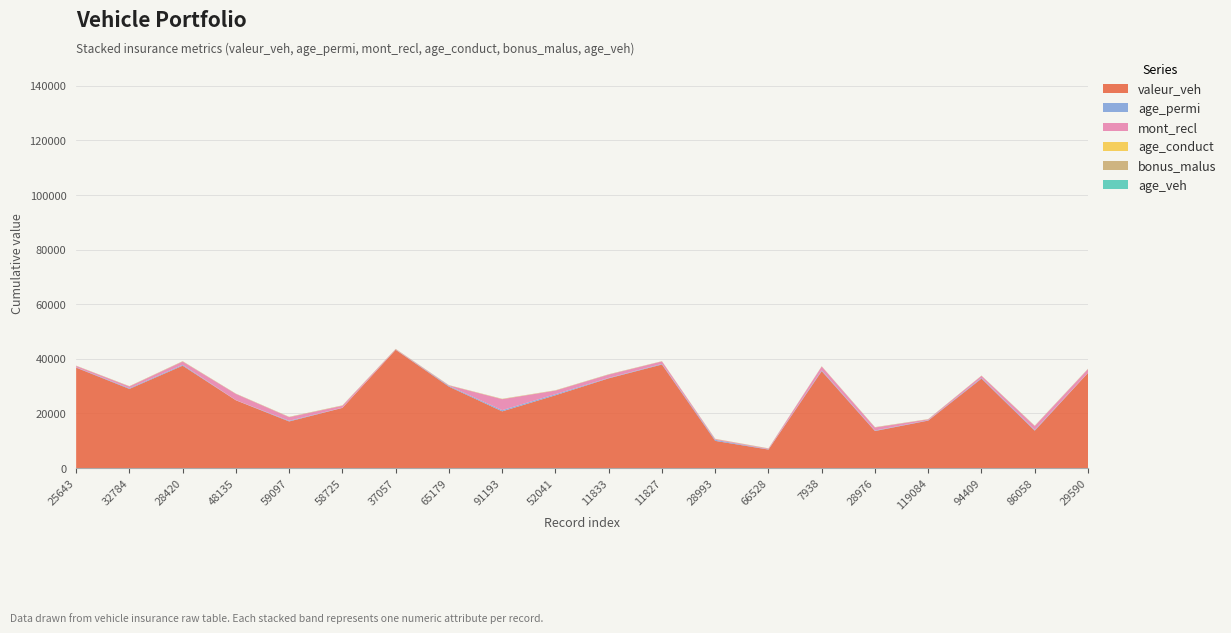

Reading right to left, what are all the values shown in this chart?

valeur_veh: 29590=34868.0	86058=13715.6	94409=32784.2	119084=17400.0	28976=13581.8	7938=35524.4	66528=6786.4	28993=9970.5	11827=37941.8	11833=32880.2	52041=26674.0	91193=20780.5	65179=29837.3	37057=43326.0	58725=22051.8	59097=17089.2	48135=24829.7	28420=37514.1	32784=29005.5	25643=36793.1
age_permi: 29590=60.0	86058=275.0	94409=268.0	119084=129.0	28976=176.0	7938=264.0	66528=113.0	28993=374.0	11827=215.0	11833=163.0	52041=394.0	91193=433.0	65179=281.0	37057=66.0	58725=72.0	59097=251.0	48135=36.0	28420=309.0	32784=253.0	25643=120.0
mont_recl: 29590=1326.0	86058=1418.6	94409=742.4	119084=309.8	28976=1114.9	7938=1419.8	66528=229.0	28993=277.0	11827=919.6	11833=1204.0	52041=1326.0	91193=4032.2	65179=168.4	37057=157.4	58725=720.1	59097=1319.6	48135=2300.0	28420=1204.0	32784=644.1	25643=511.3
age_conduct: 29590=29.0	86058=50.0	94409=40.0	119084=29.0	28976=41.0	7938=40.0	66528=28.0	28993=56.0	11827=36.0	11833=31.0	52041=52.0	91193=72.0	65179=41.0	37057=27.0	58725=44.0	59097=42.0	48135=21.0	28420=49.0	32784=39.0	25643=31.0
bonus_malus: 29590=90.0	86058=72.0	94409=50.0	119084=72.0	28976=85.0	7938=50.0	66528=76.0	28993=50.0	11827=50.0	11833=90.0	52041=58.0	91193=50.0	65179=54.0	37057=85.0	58725=90.0	59097=80.0	48135=85.0	28420=80.0	32784=76.0	25643=60.0
age_veh: 29590=10.0	86058=4.0	94409=5.0	119084=6.0	28976=6.0	7938=7.0	66528=7.0	28993=6.0	11827=2.0	11833=5.0	52041=8.0	91193=9.0	65179=6.0	37057=5.0	58725=4.0	59097=6.0	48135=1.0	28420=7.0	32784=4.0	25643=5.0